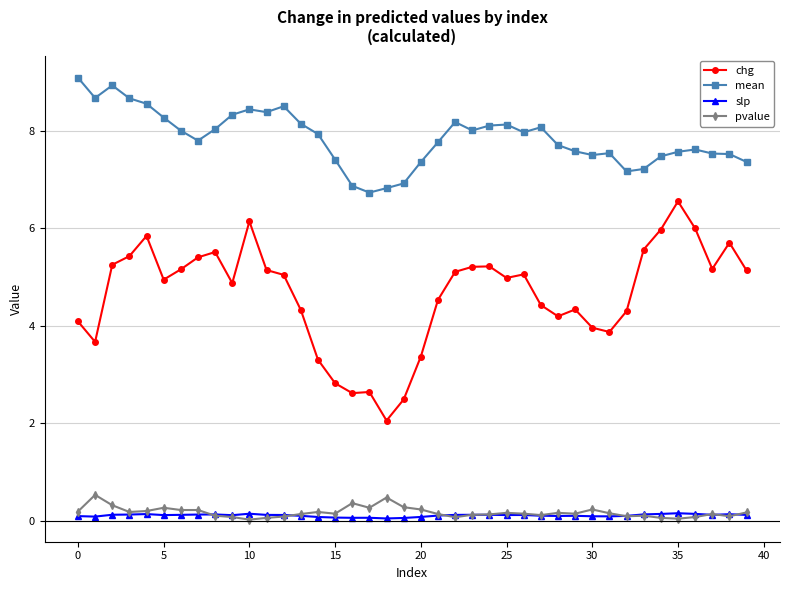

What is the value of the pvalue point at the 6th from the left?

0.3